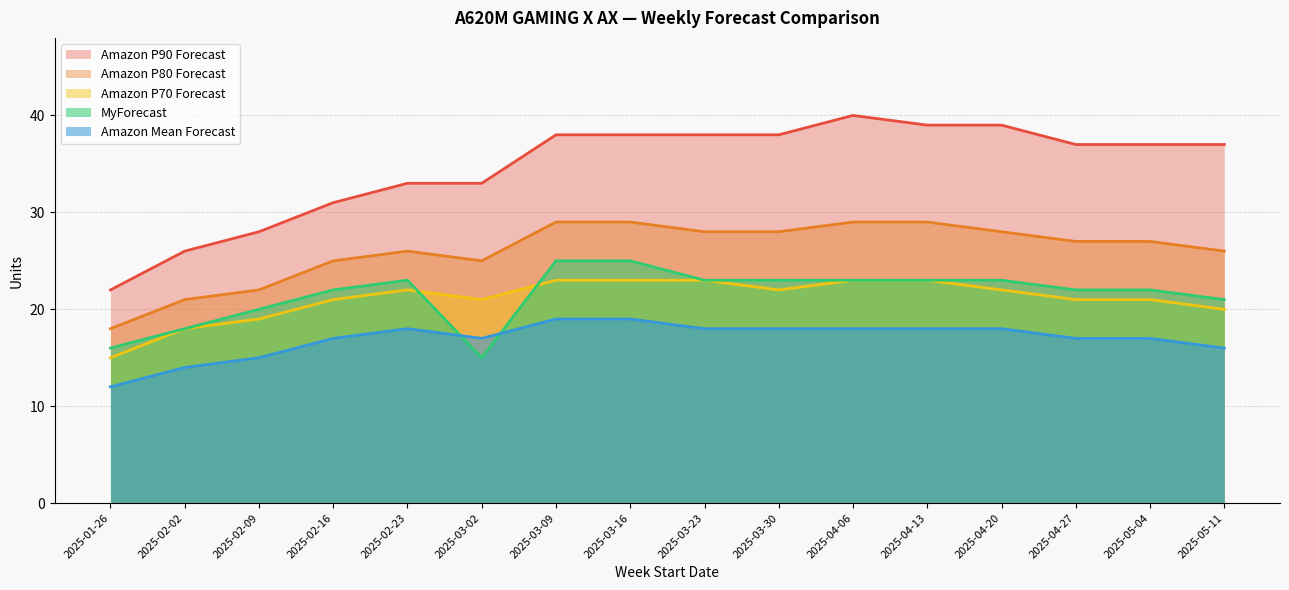

Count the number of data series in this chart.

5